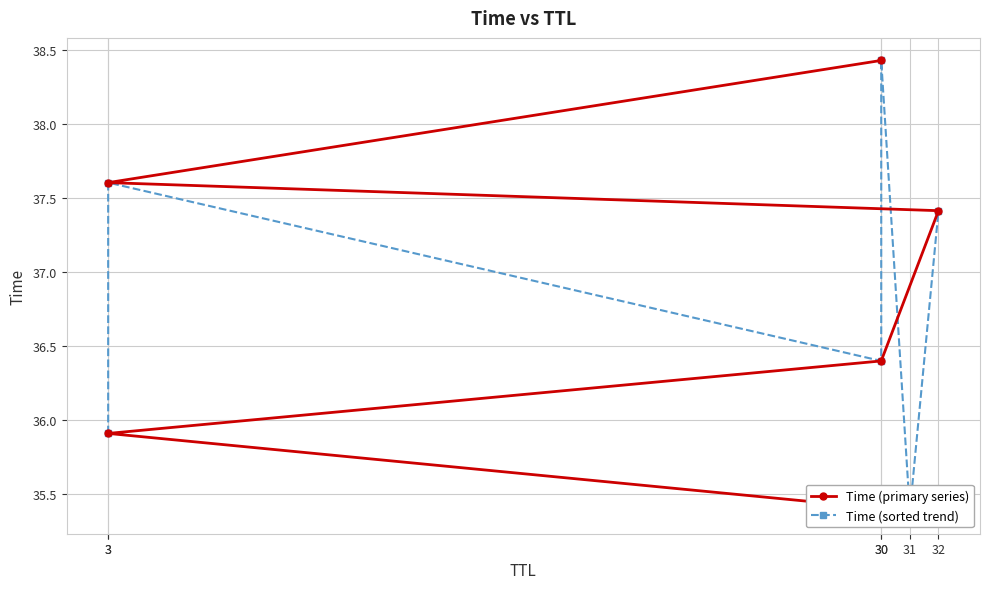

At which category is the sum across all series the highest?

32